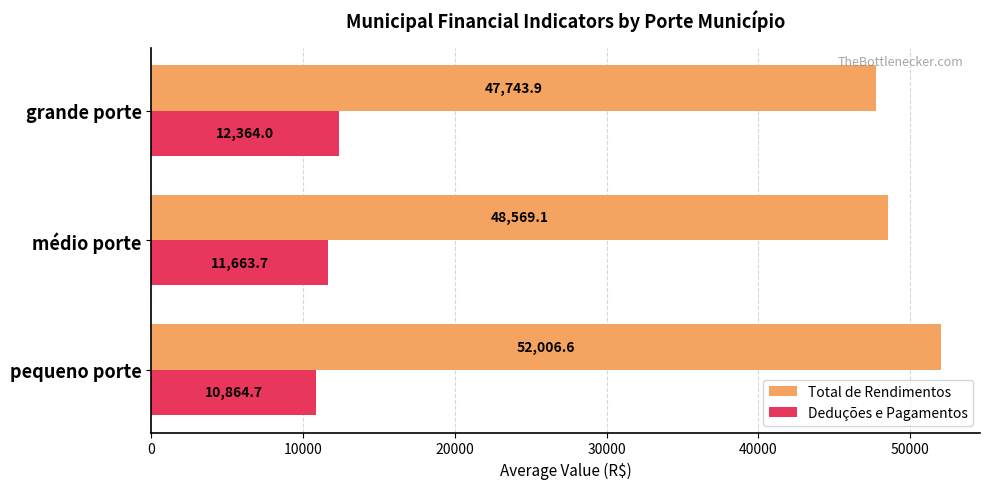

The Total de Rendimentos series shows 18985.0 at grande porte. True or false?

False